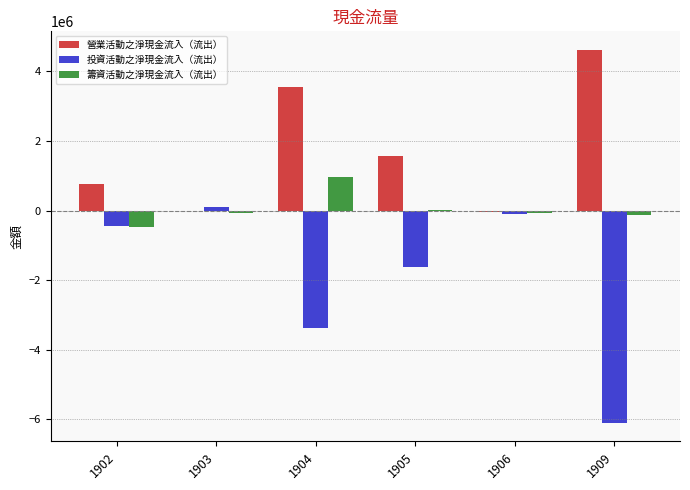

Which series has the largest total across all categories?

營業活動之淨現金流入（流出）